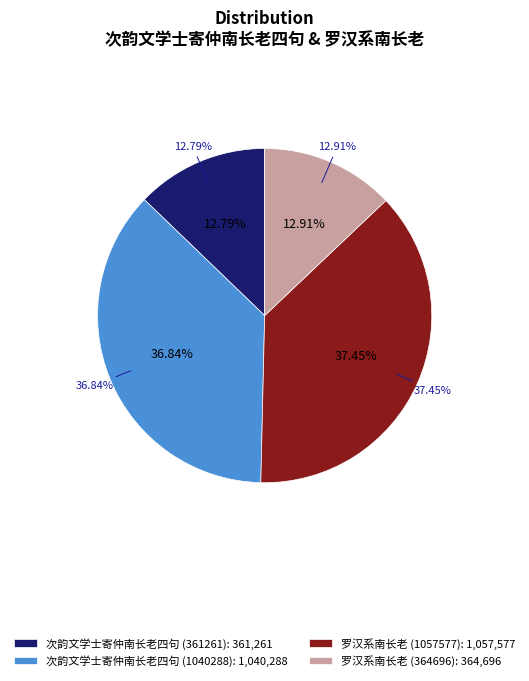

What percentage is the 次韵文学士寄仲南长老四句 (361261) slice, to the nearest percent?

13%